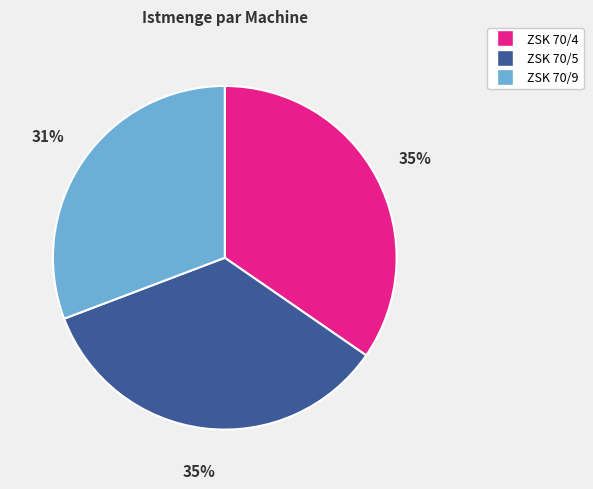

How many slices are in this pie chart?

3